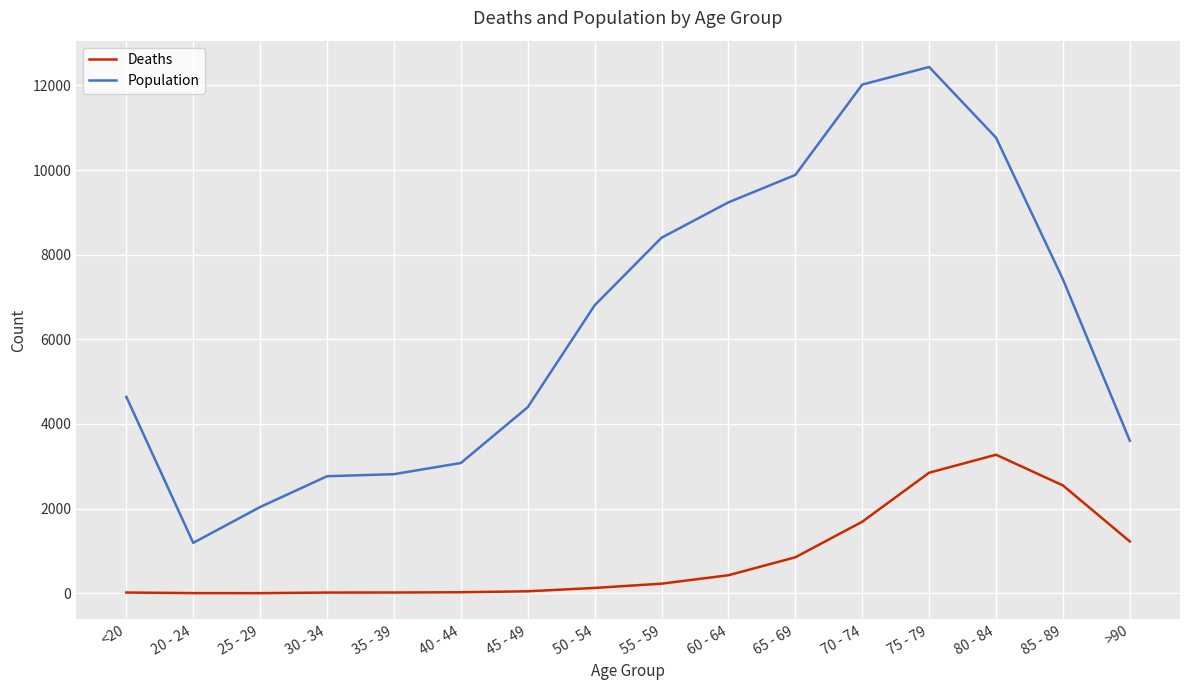

True or false: Population and Deaths cross at least once.

False